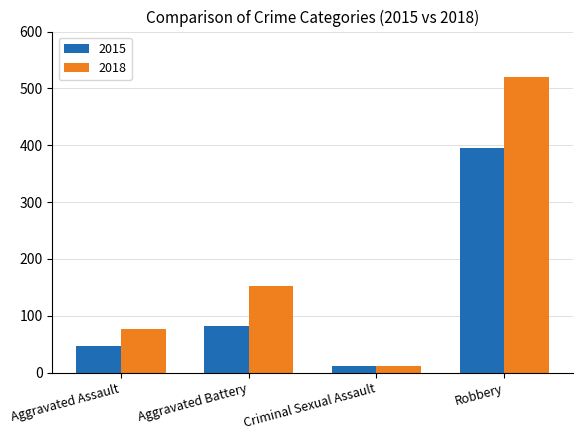

What is the label of the 4th bar from the left?

Robbery